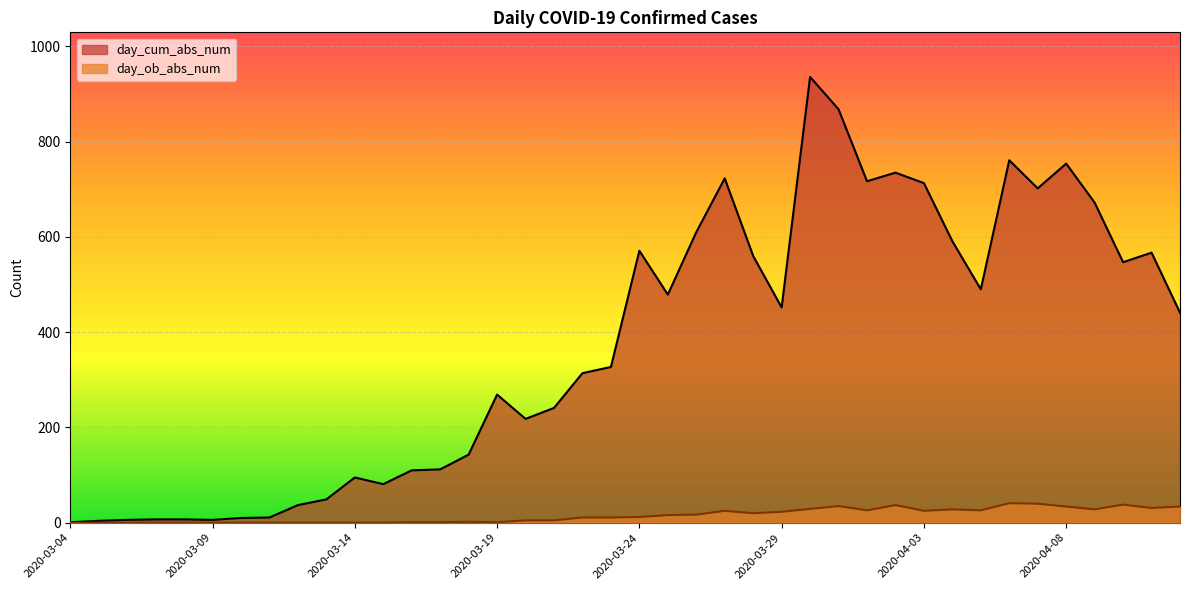

At which category is the sum across all series the highest?

2020-03-30